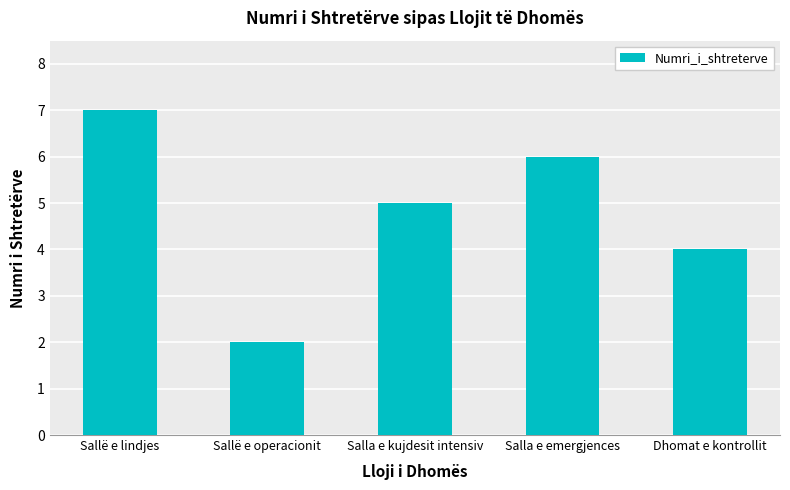

What is the greatest value displayed?

7